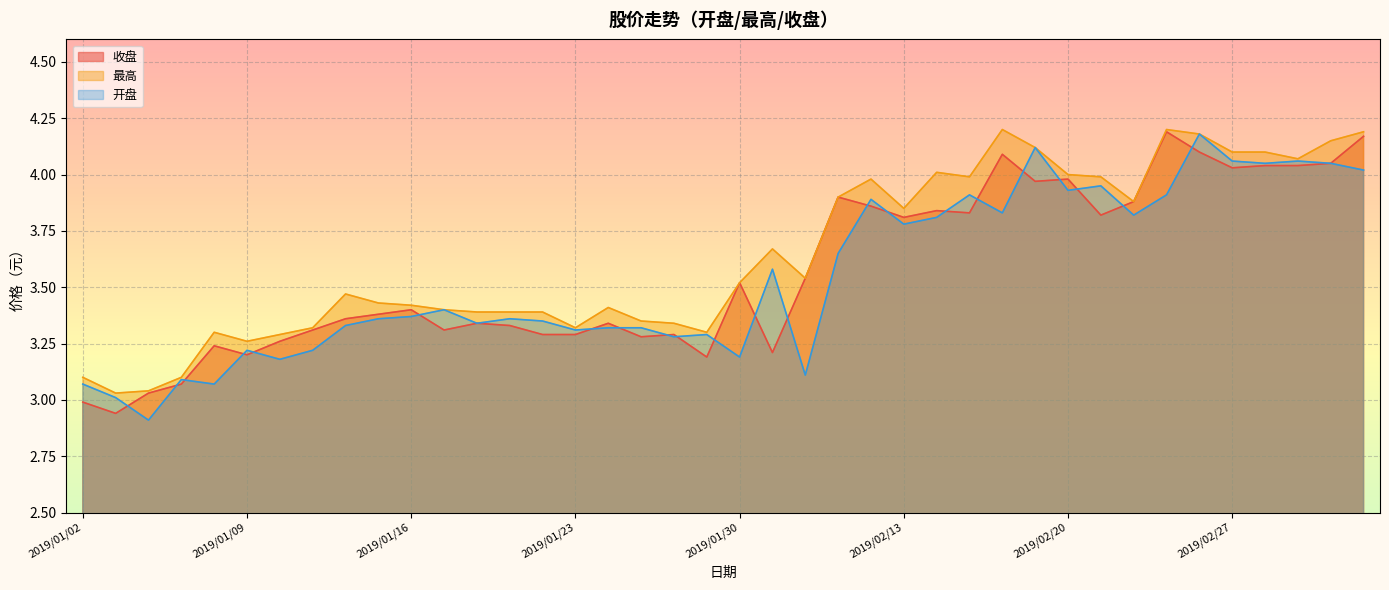

Rank the series at 2019/01/17 from highest to lowest value.

最高, 开盘, 收盘